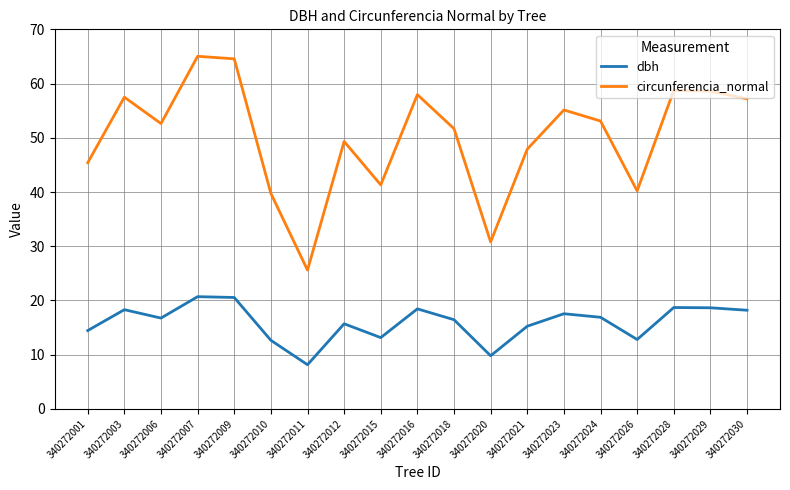

Rank the series by their average value, from highest to lowest.

circunferencia_normal, dbh